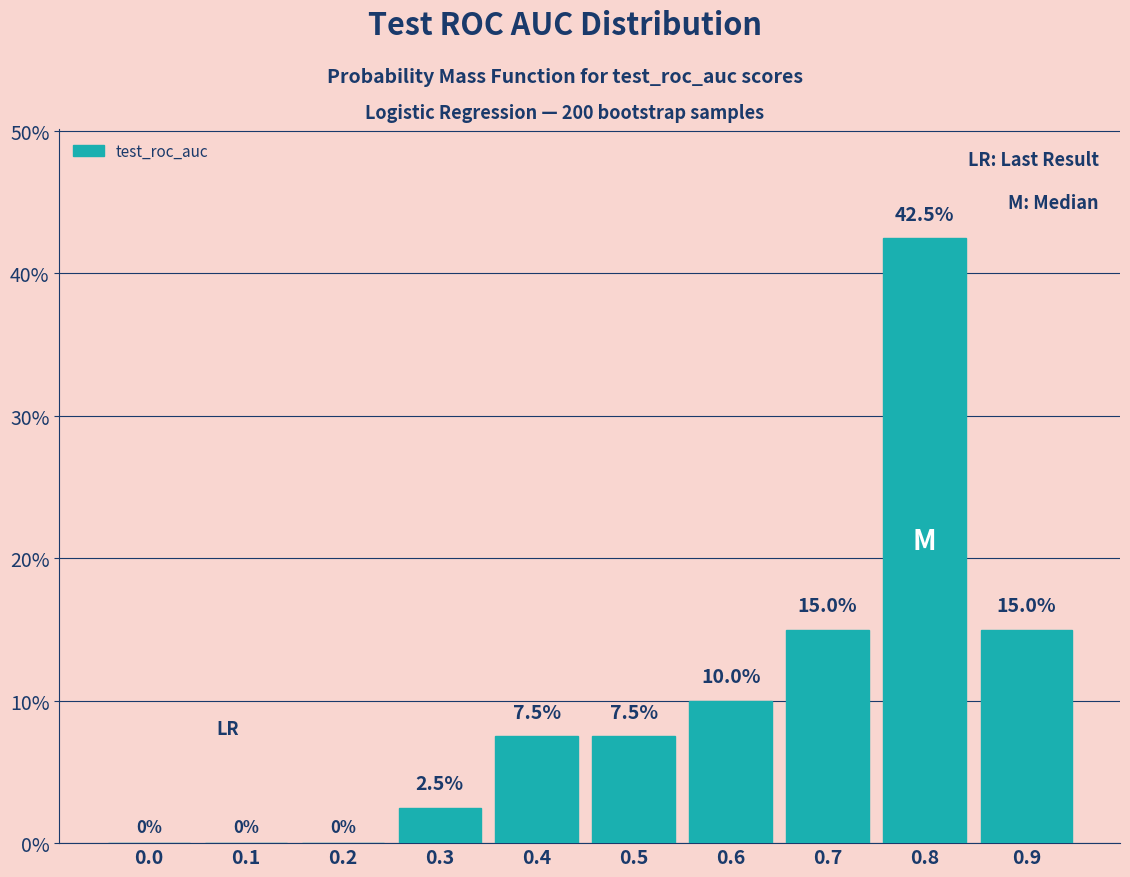

Reading left to right, transcribe all the data shown in this chart.

0.0=0.0	0.1=0.0	0.2=0.0	0.3=2.5	0.4=7.5	0.5=7.5	0.6=10.0	0.7=15.0	0.8=42.5	0.9=15.0